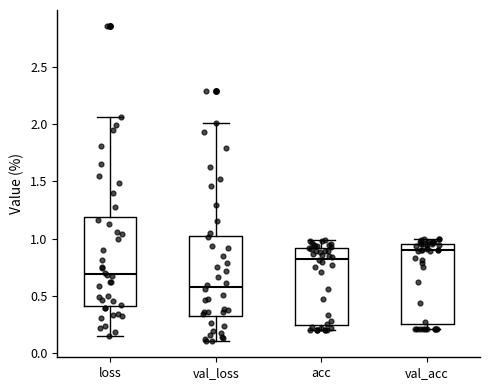

Which box's median line is the lowest?

val_loss